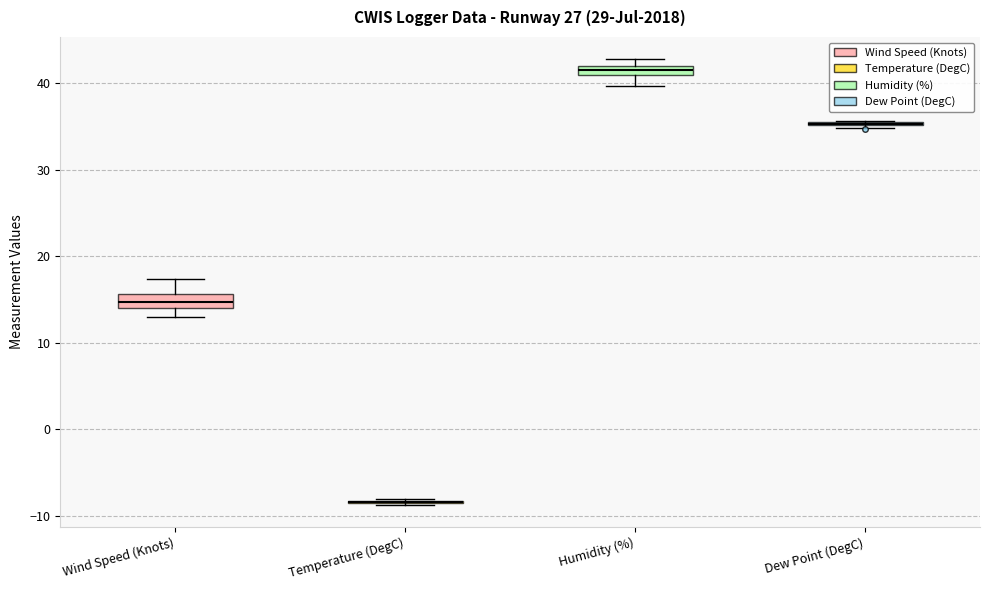

Where does the median line of the box for Wind Speed (Knots) sit on the y-axis? The values are not printed on the chart, so give them approximately, as read against the axis.

15